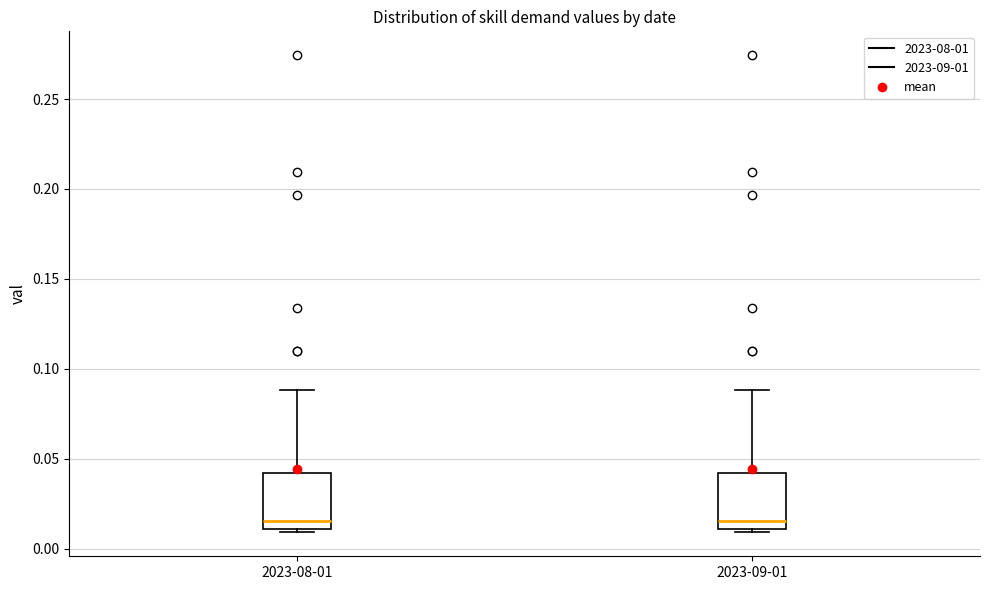

Reading left to right, read every box against the y-axis: the position of its median line, the range the box covers, and the ends of its whiskers. The values are not printed on the chart, so give them approximately, as read against the axis.

2023-08-01: median 0.015, box 0.010 to 0.040, whiskers 0.010 (just below the box's lower edge) to 0.090
2023-09-01: median 0.015, box 0.010 to 0.040, whiskers 0.010 (just below the box's lower edge) to 0.090